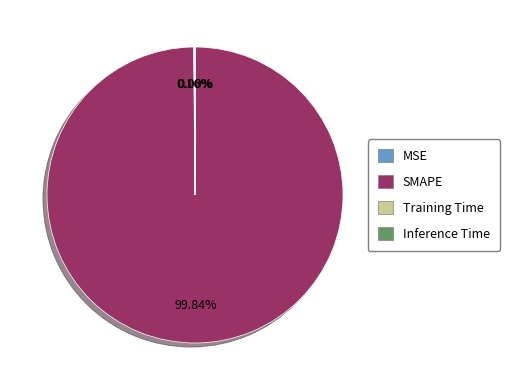

To the nearest percent, what is the difference between the largest and smallest slice percentages?

100%